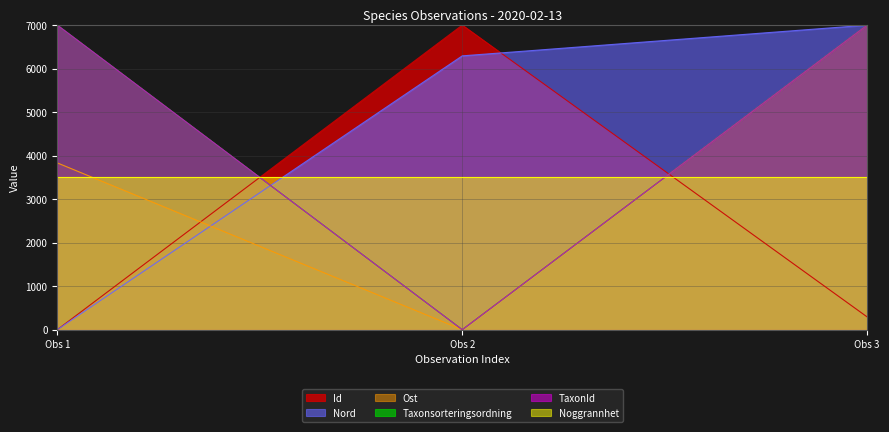

Does the chart have visible grid lines?

Yes